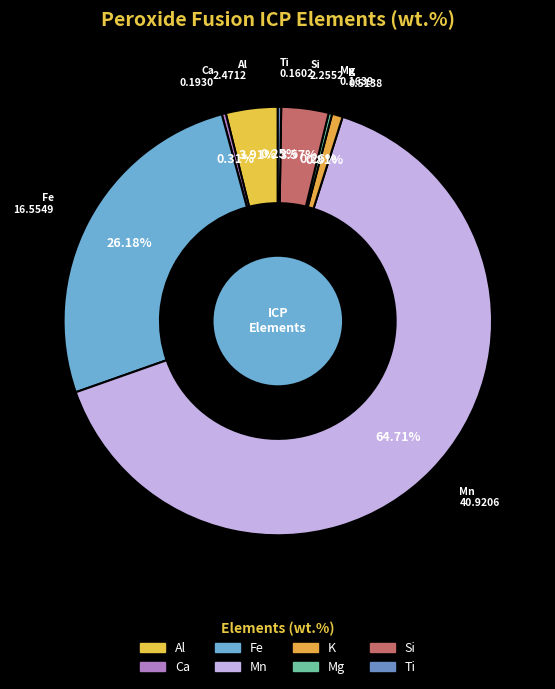

How many slices are in this pie chart?

8